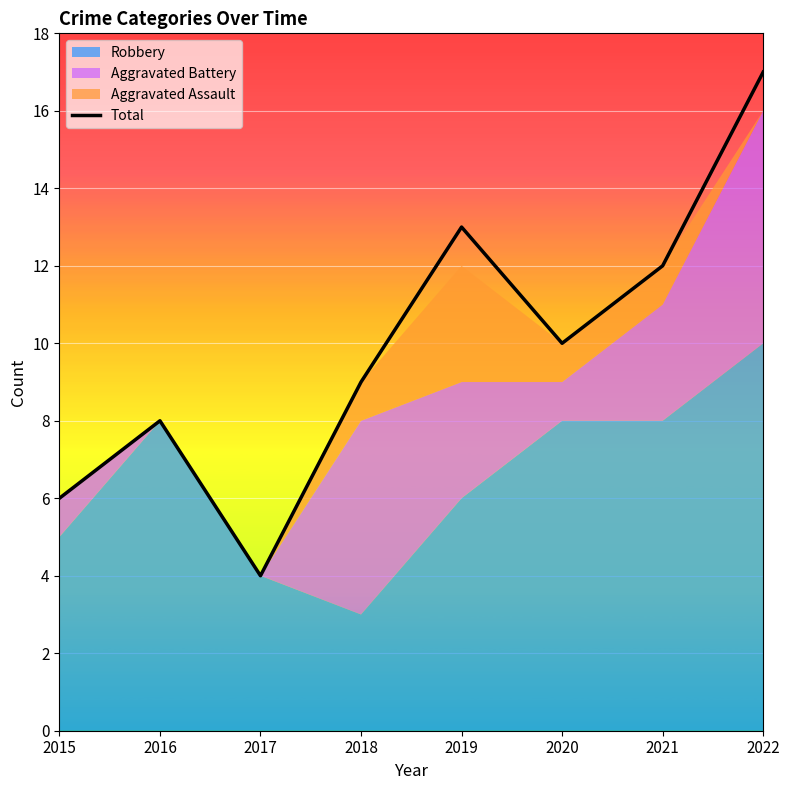

What is the difference between the second highest and second lowest values?

7